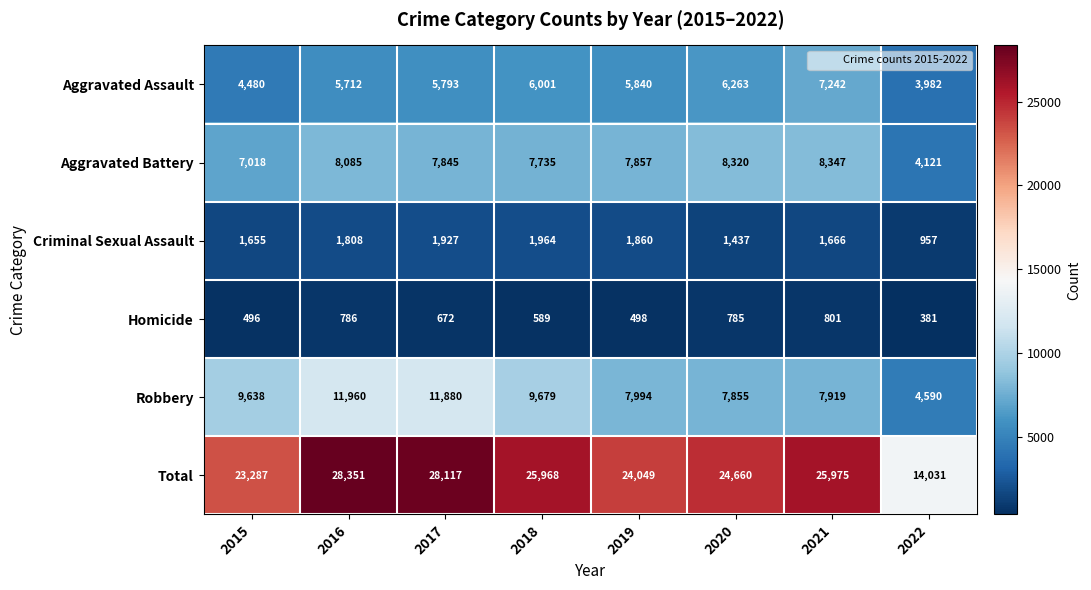

What is the average value of the Aggravated Battery series?

7416